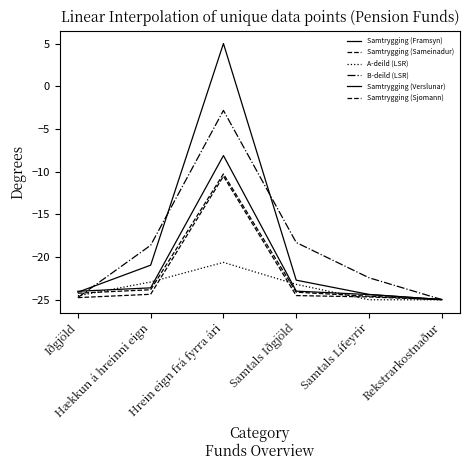

Does the chart display data point markers on the line(s)?

No